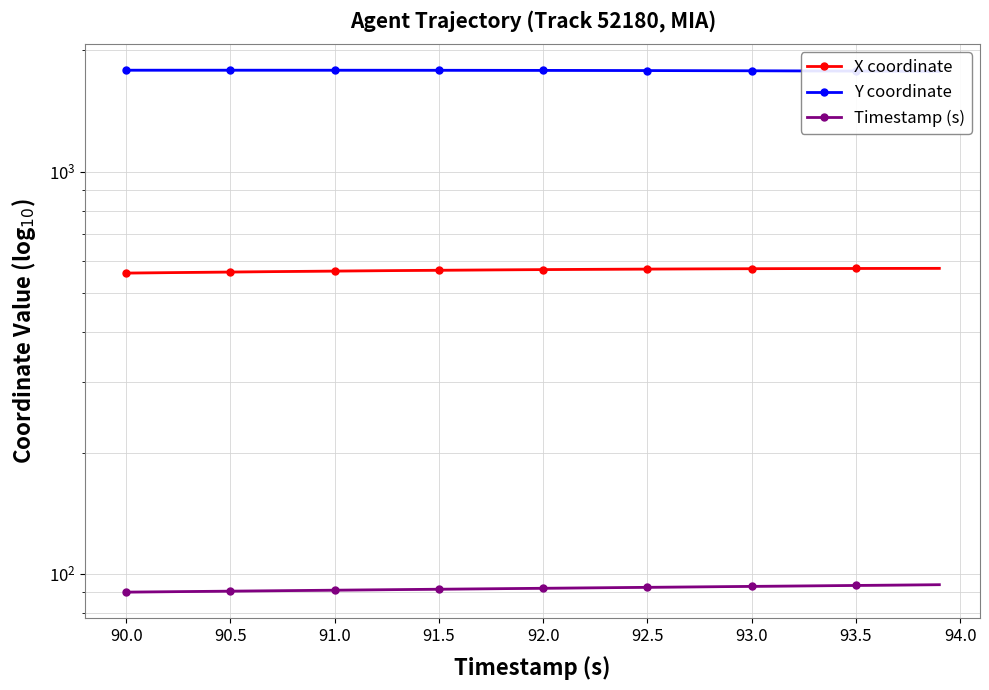

True or false: X coordinate and Y coordinate intersect in this chart.

False